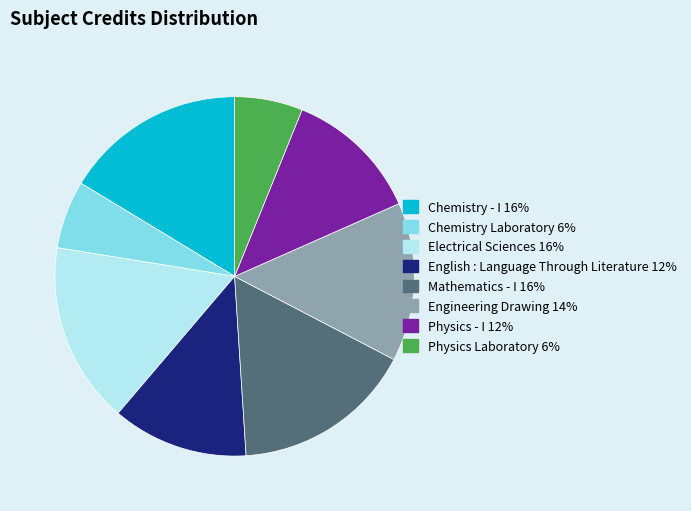

Does any single category account for the majority?

No